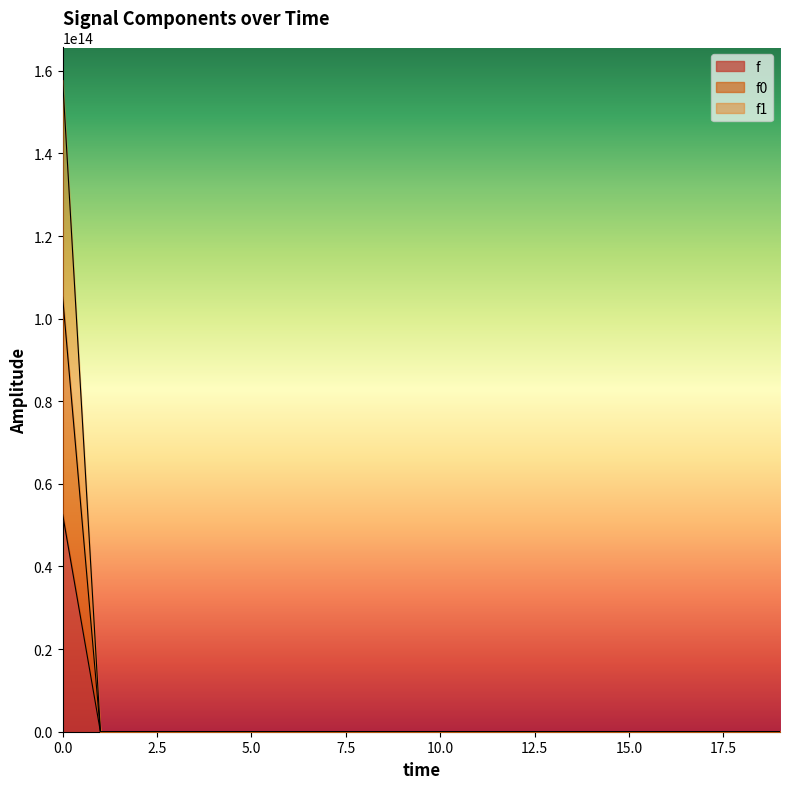

Rank the series at 6 from highest to lowest value.

f, f1, f0